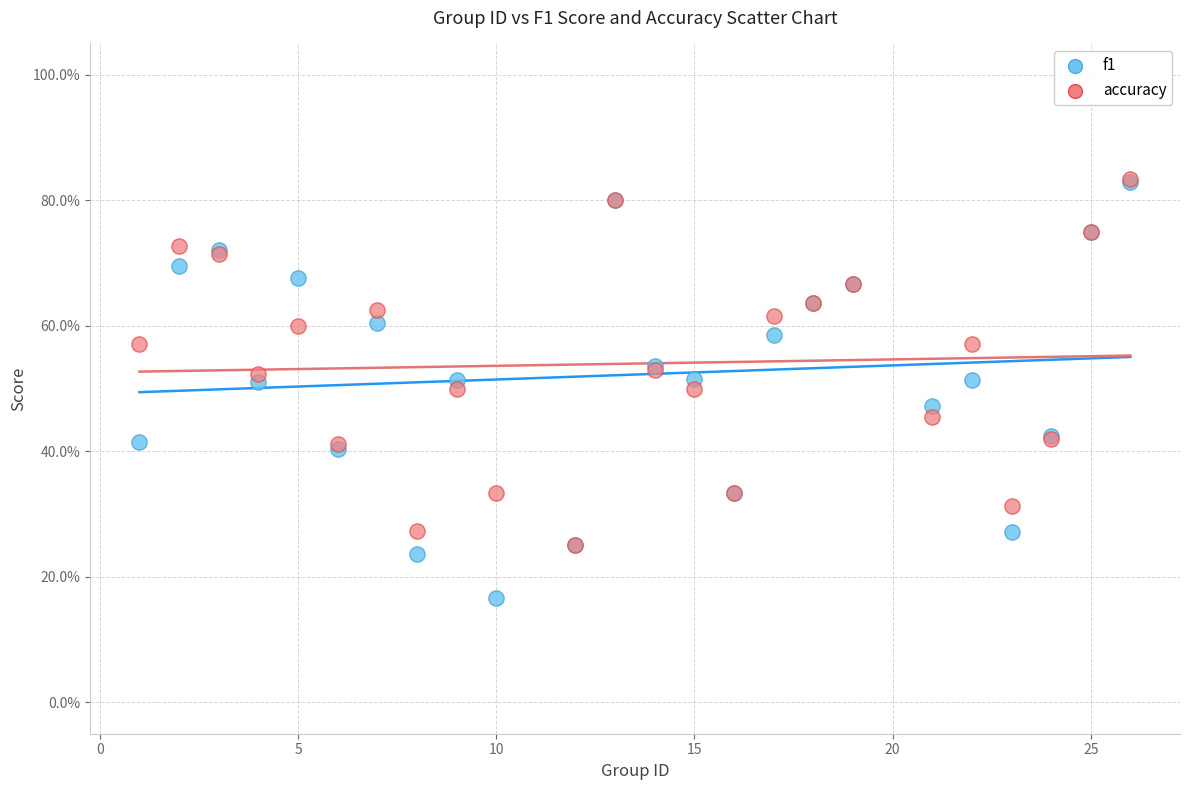

What are all the series names shown in the legend?

f1, accuracy